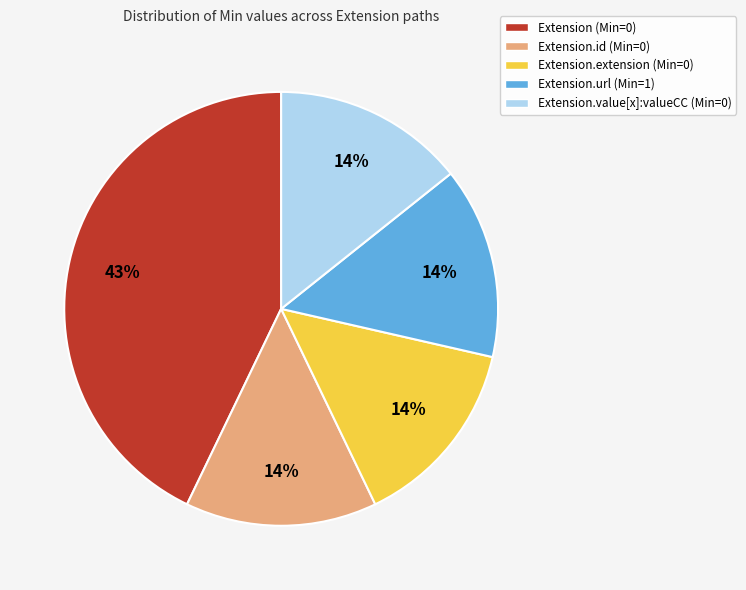

Which category has the biggest portion of the pie?

Extension (Min=0)